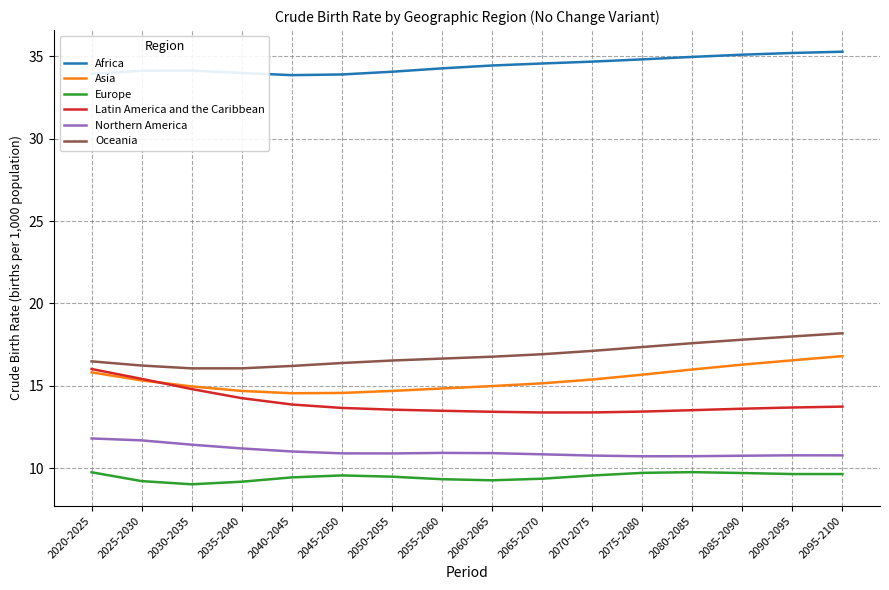

At how many categories does at least one series exceed 30?

16